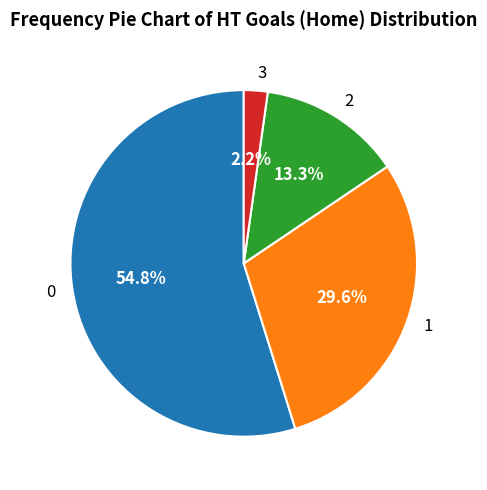

What is the ratio of the value at 1 to the value at 2?

2.2